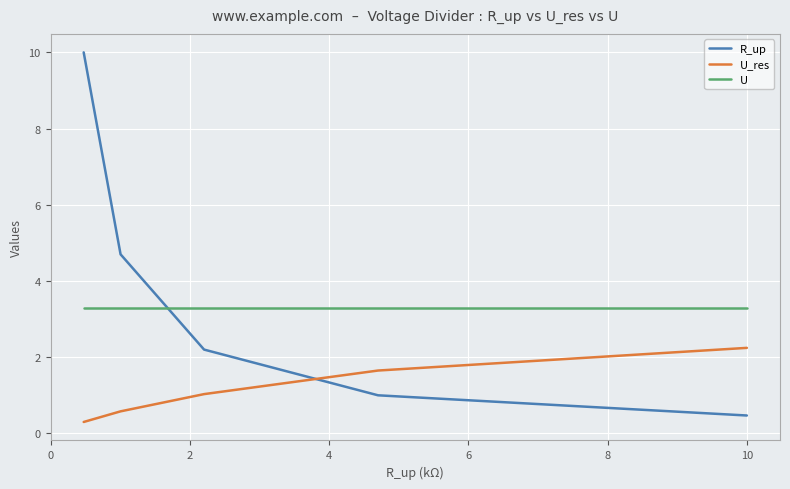

Which series has the widest spread of values?

R_up